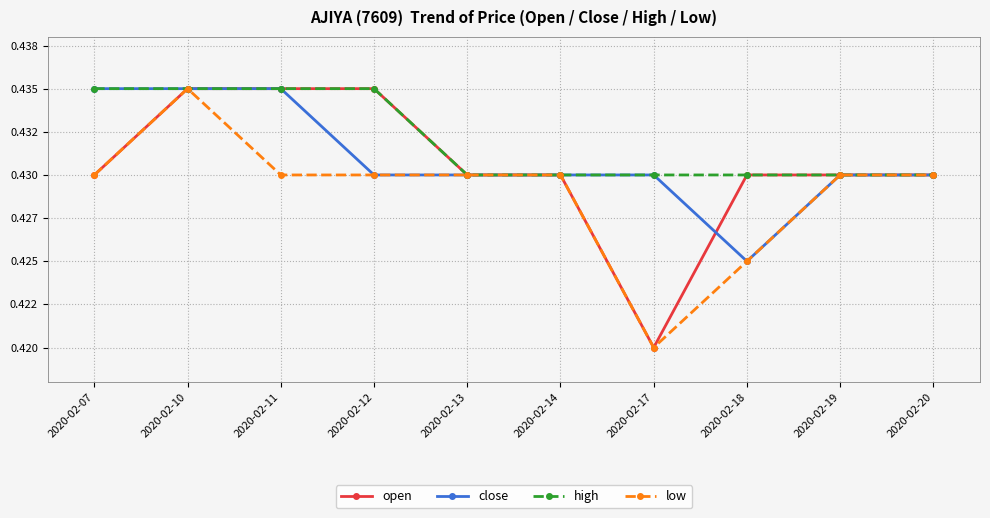

What is the value of the open point at the 7th from the left?

0.4